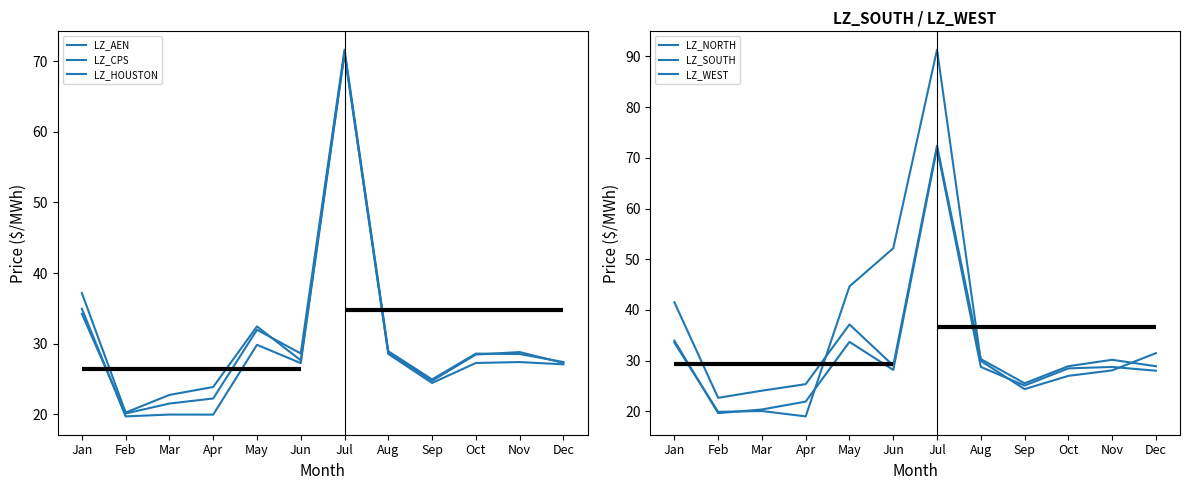

Which series changed the most between Jun and Sep?

LZ_WEST